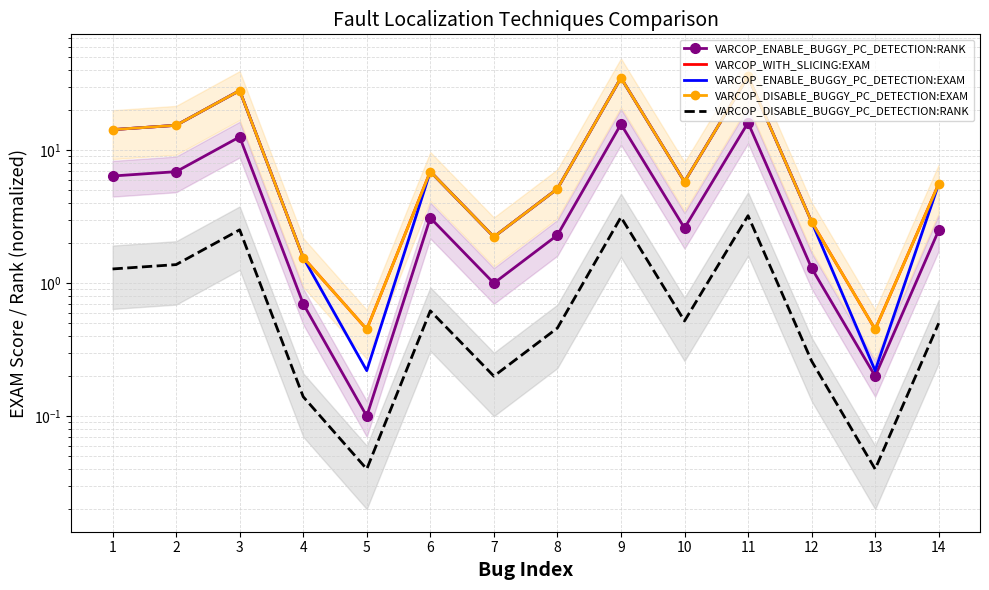

True or false: VARCOP_ENABLE_BUGGY_PC_DETECTION:EXAM and VARCOP_DISABLE_BUGGY_PC_DETECTION:RANK cross at least once.

False